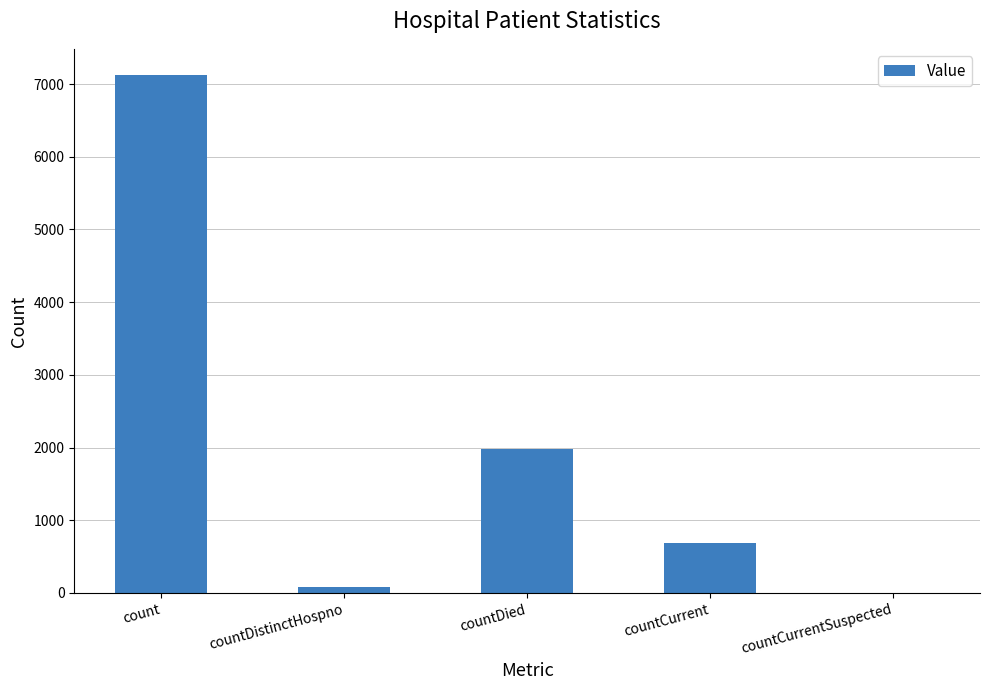

At which category does the chart reach its peak across all series?

count